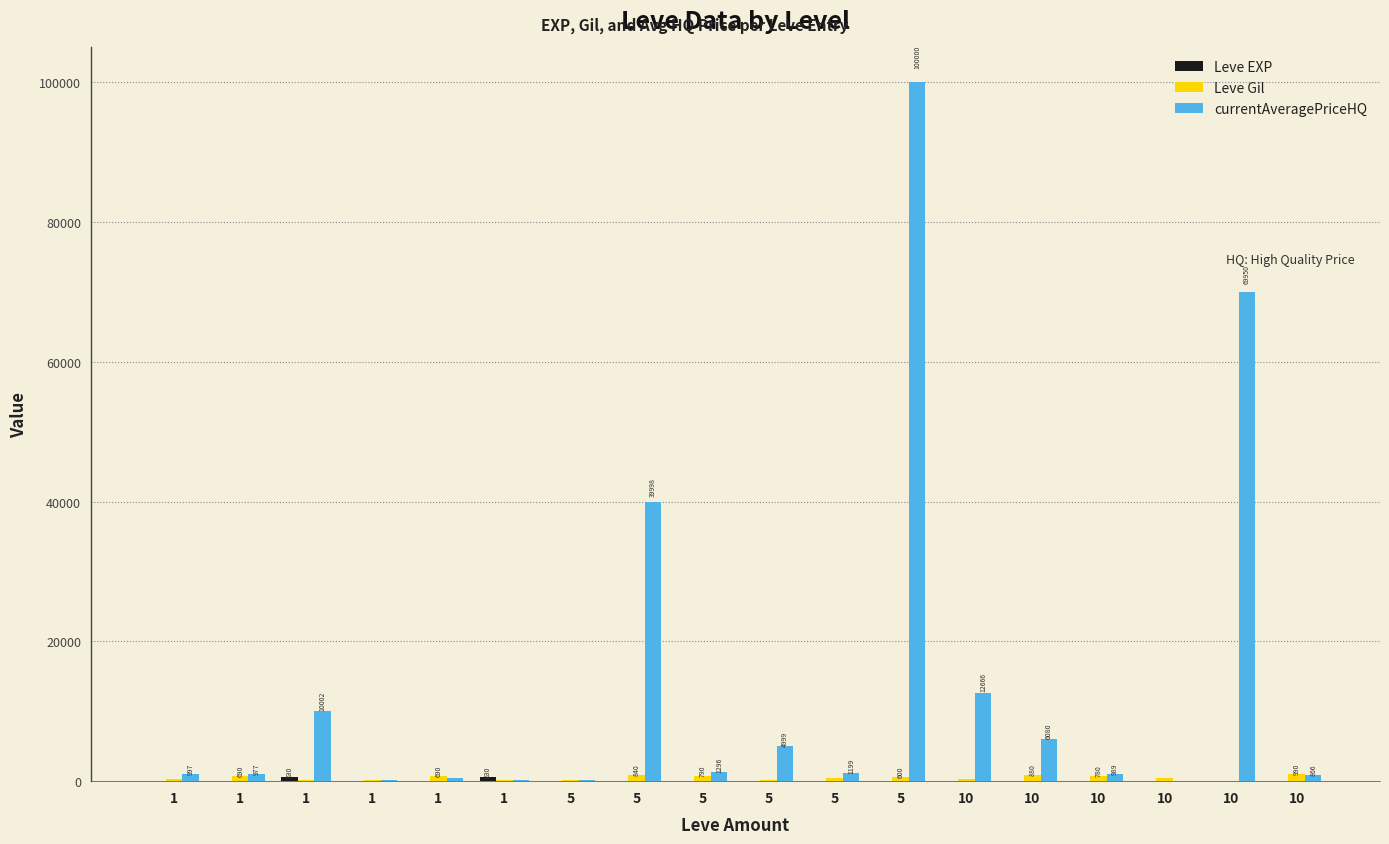

Are the bars horizontal?

No